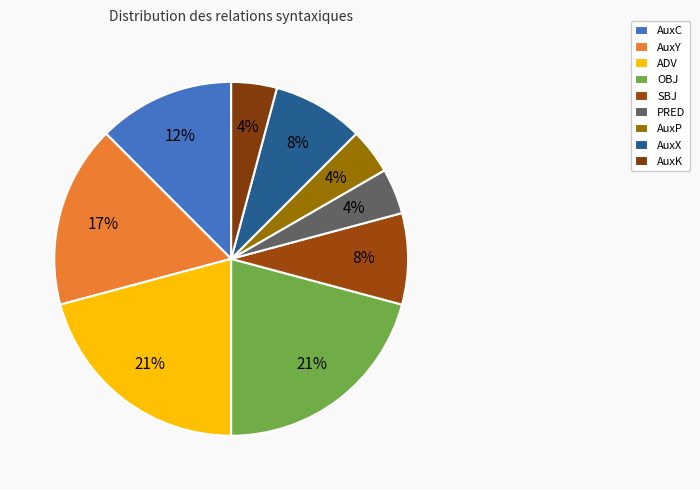

Count the number of slices in the pie.

9